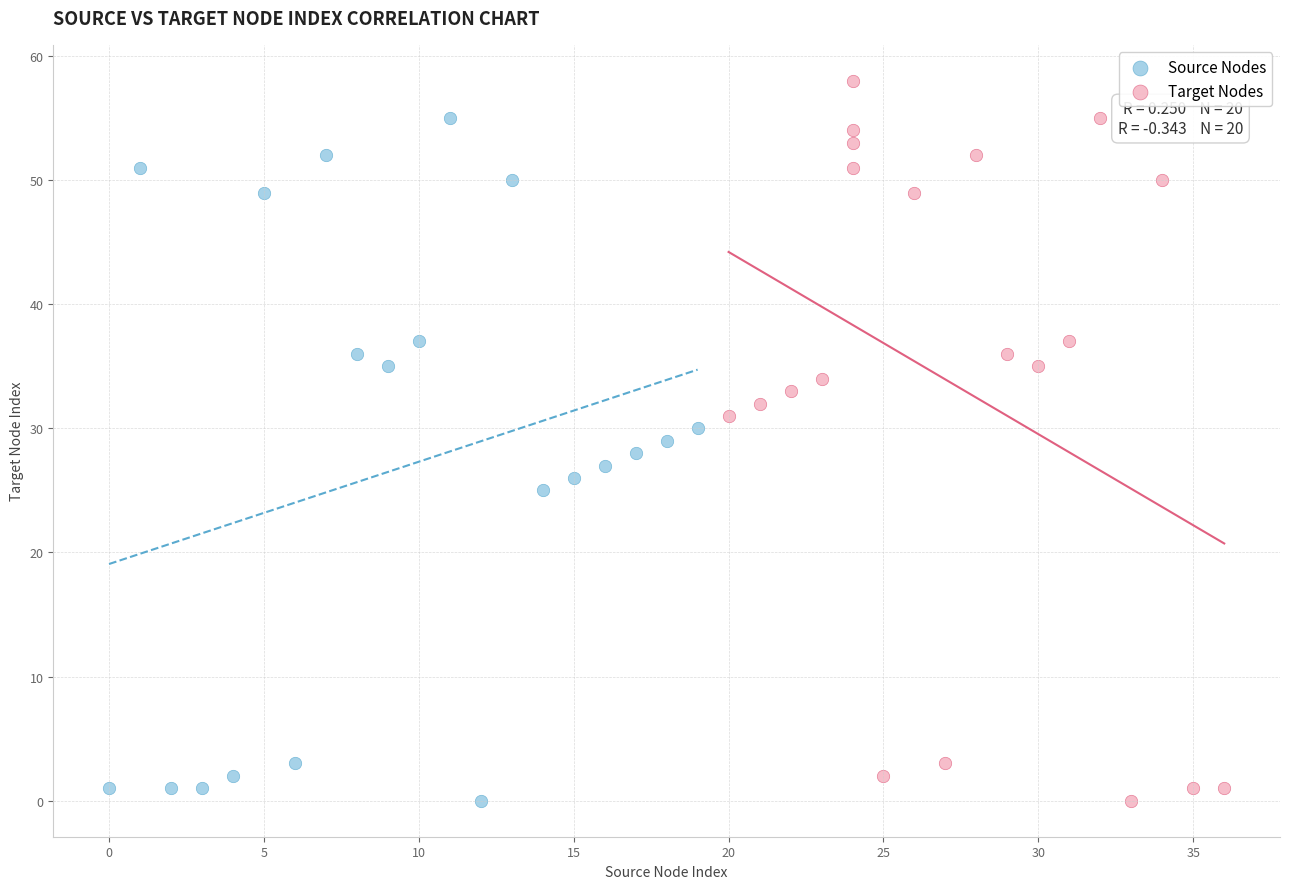

Which series contains the highest Y value?

Target Nodes